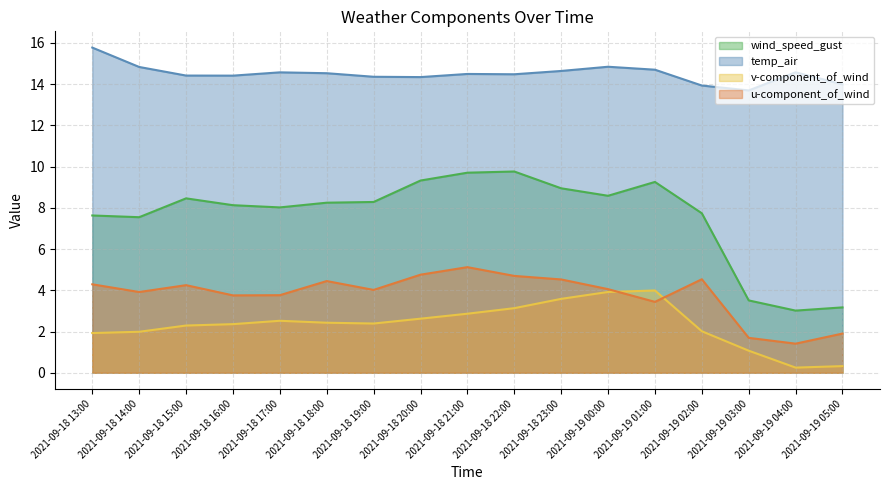

What is the maximum value for v-component_of_wind?

4.0